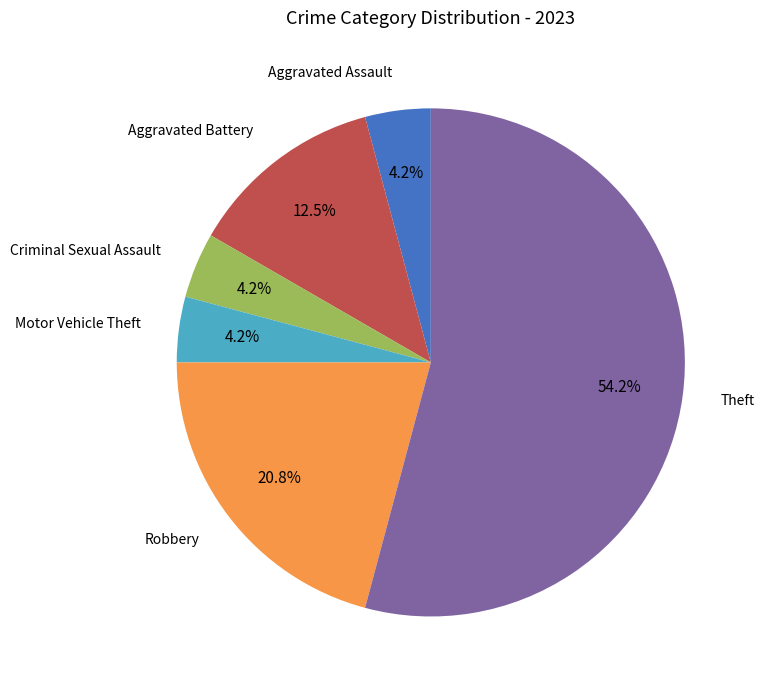

To the nearest percent, what percentage of the pie is Theft?

54%